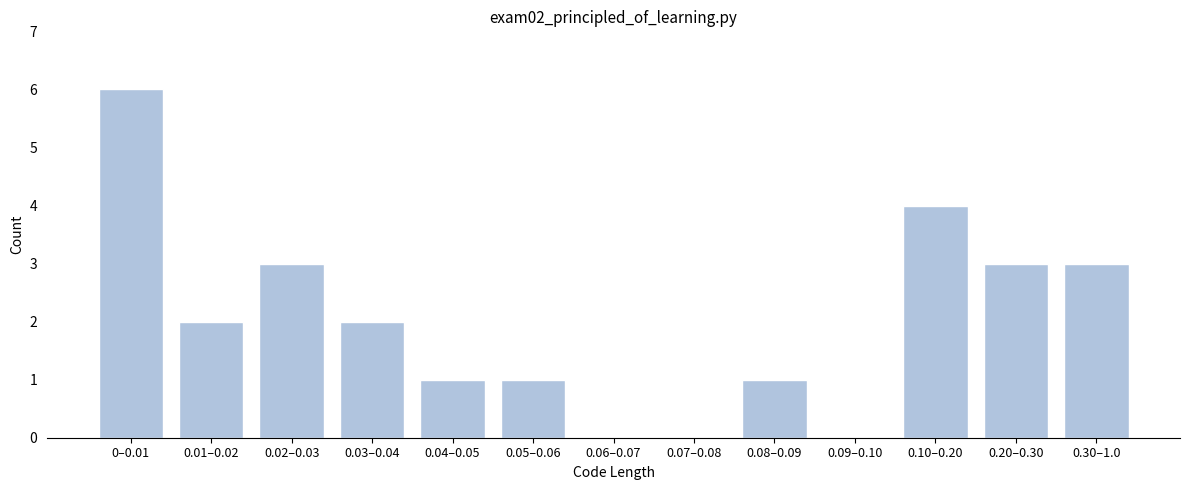

Reading right to left, list all the values displayed in this chart.

0.30–1.0=3	0.20–0.30=3	0.10–0.20=4	0.09–0.10=0	0.08–0.09=1	0.07–0.08=0	0.06–0.07=0	0.05–0.06=1	0.04–0.05=1	0.03–0.04=2	0.02–0.03=3	0.01–0.02=2	0–0.01=6